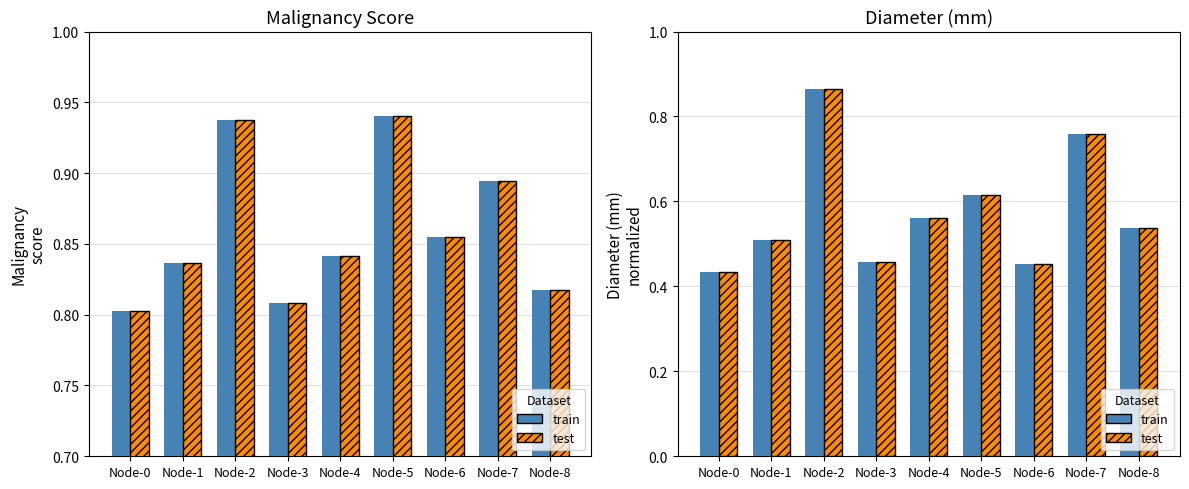

At which category is the sum across all series the highest?

Node-2